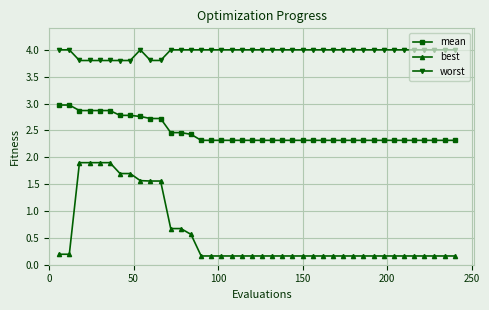

What is the sum of all best values?

22.2